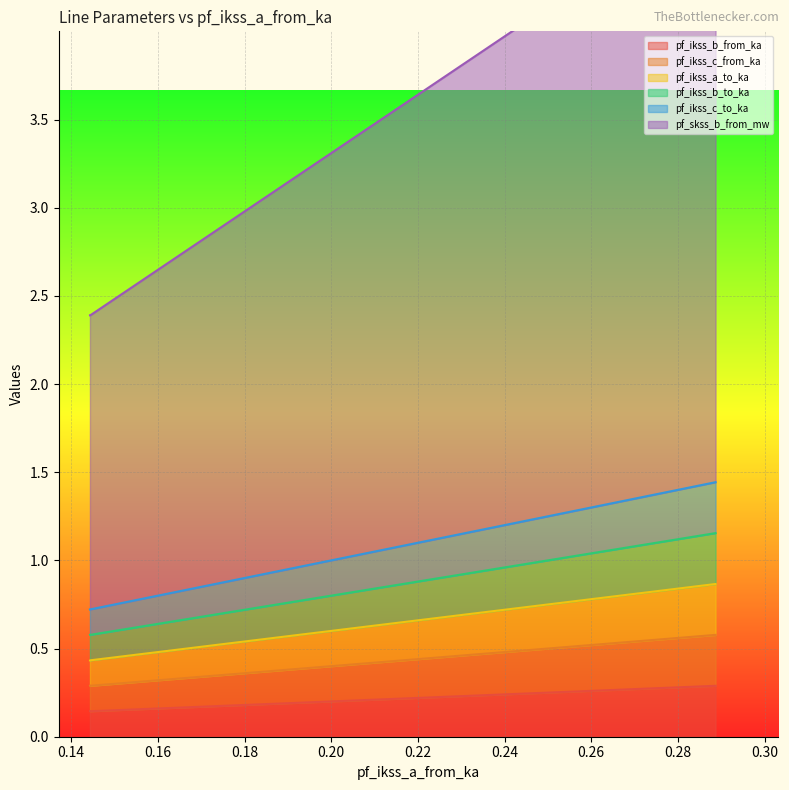

At which category is the sum across all series the highest?

0.2886742423756185